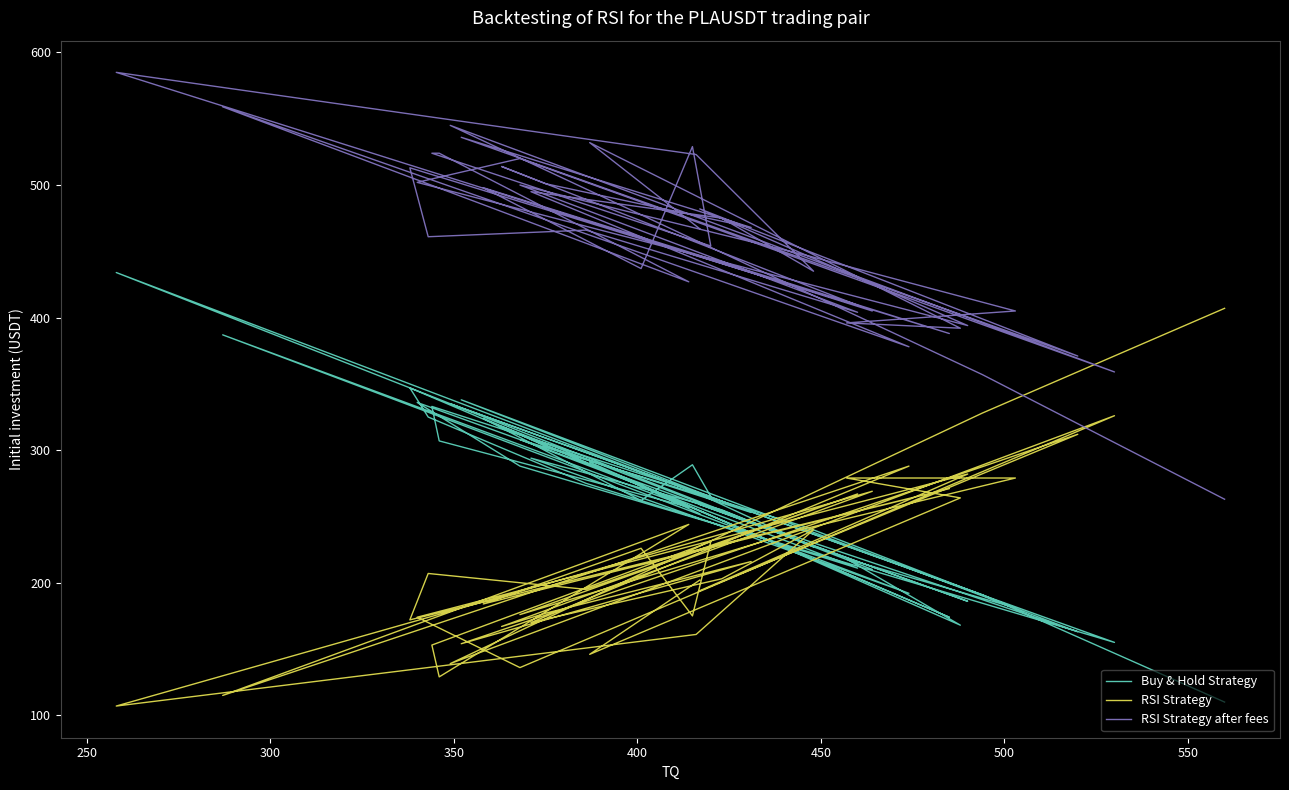

True or false: RSI Strategy and RSI Strategy after fees intersect in this chart.

True